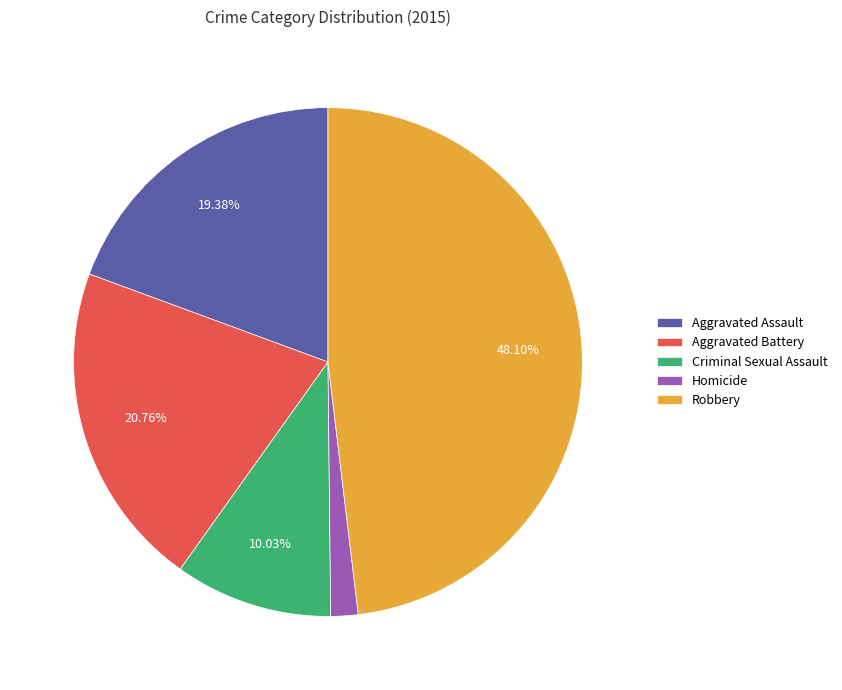

Between Aggravated Battery and Robbery, which is larger?

Robbery